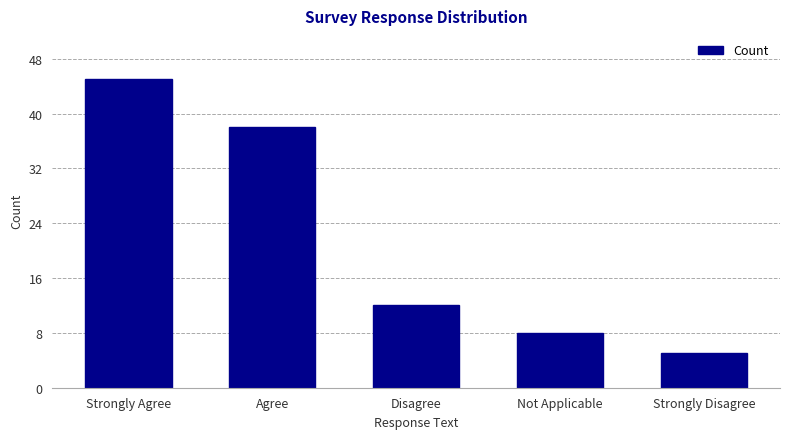

Reading left to right, what are all the values shown in this chart?

Strongly Agree=45	Agree=38	Disagree=12	Not Applicable=8	Strongly Disagree=5